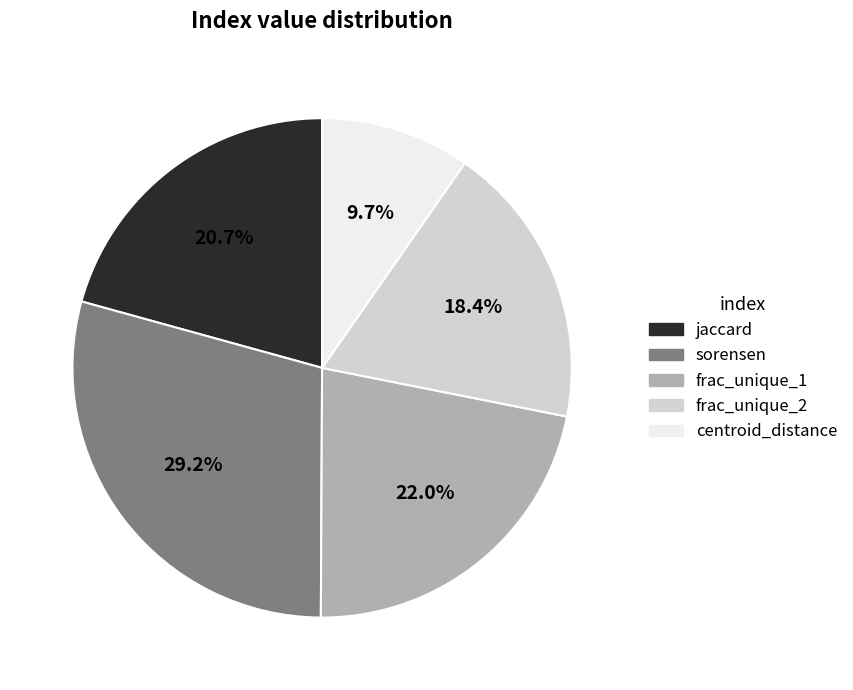

To the nearest percent, what is the average slice percentage?

20%